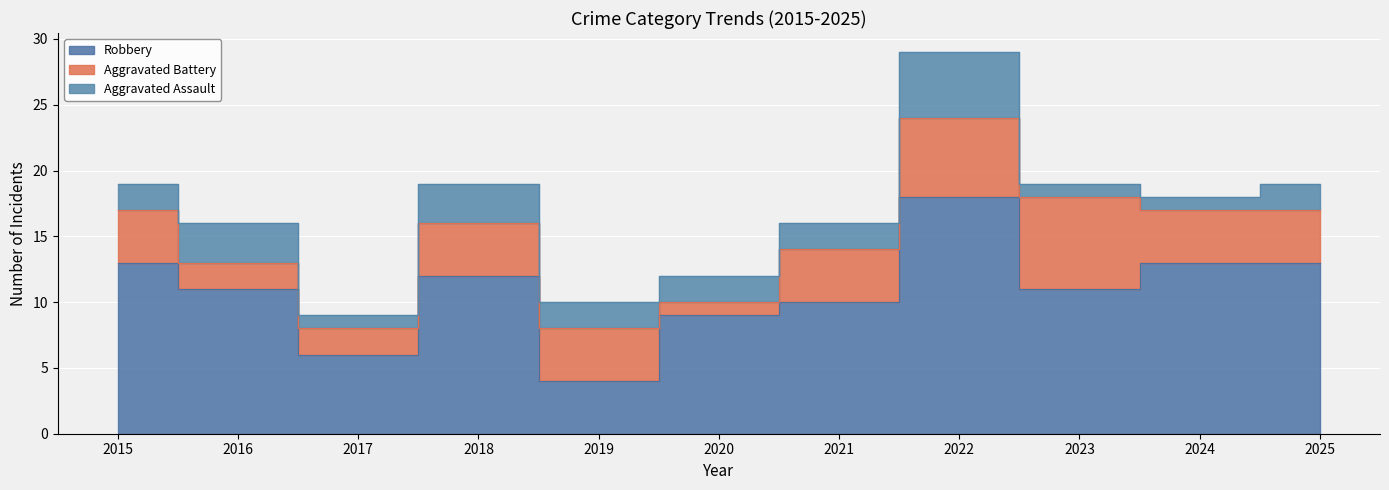

Between which two adjacent categories do Aggravated Battery and Aggravated Assault first intersect?

2015 and 2016